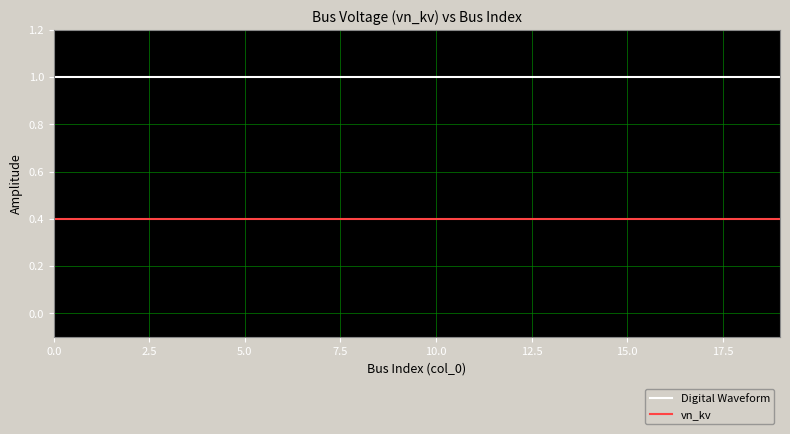

Reading left to right, what are all the values shown in this chart?

Digital Waveform: 1.0	1.0	1.0	1.0	1.0	1.0	1.0	1.0	1.0	1.0	1.0	1.0	1.0	1.0	1.0	1.0	1.0	1.0	1.0	1.0
vn_kv: 0.4	0.4	0.4	0.4	0.4	0.4	0.4	0.4	0.4	0.4	0.4	0.4	0.4	0.4	0.4	0.4	0.4	0.4	0.4	0.4